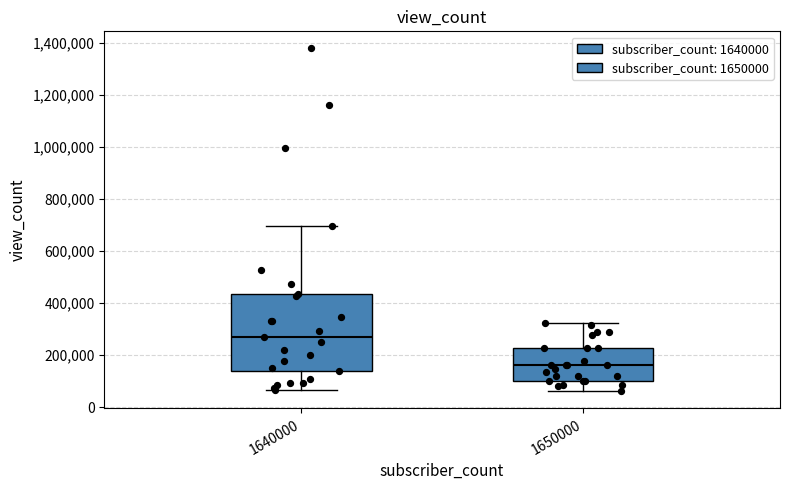

Reading left to right, read every box against the y-axis: the position of its median line, the range the box covers, and the ends of its whiskers. The values are not printed on the chart, so give them approximately, as read against the axis.

1640000: median 280000, box 140000 to 440000, whiskers 60000 to 700000
1650000: median 160000, box 100000 to 220000, whiskers 60000 to 320000